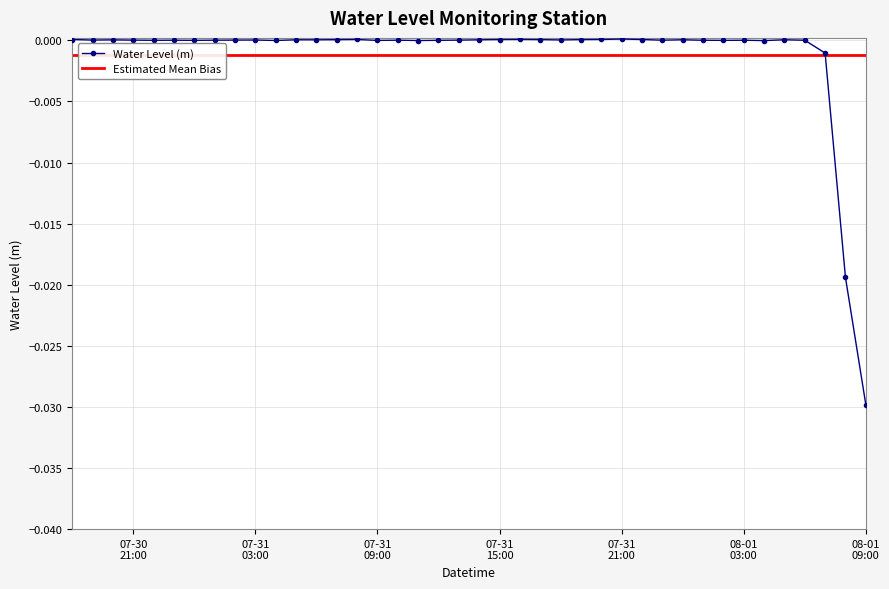

True or false: the data shows 0.0 at 2023-08-01 01:00:00.

True